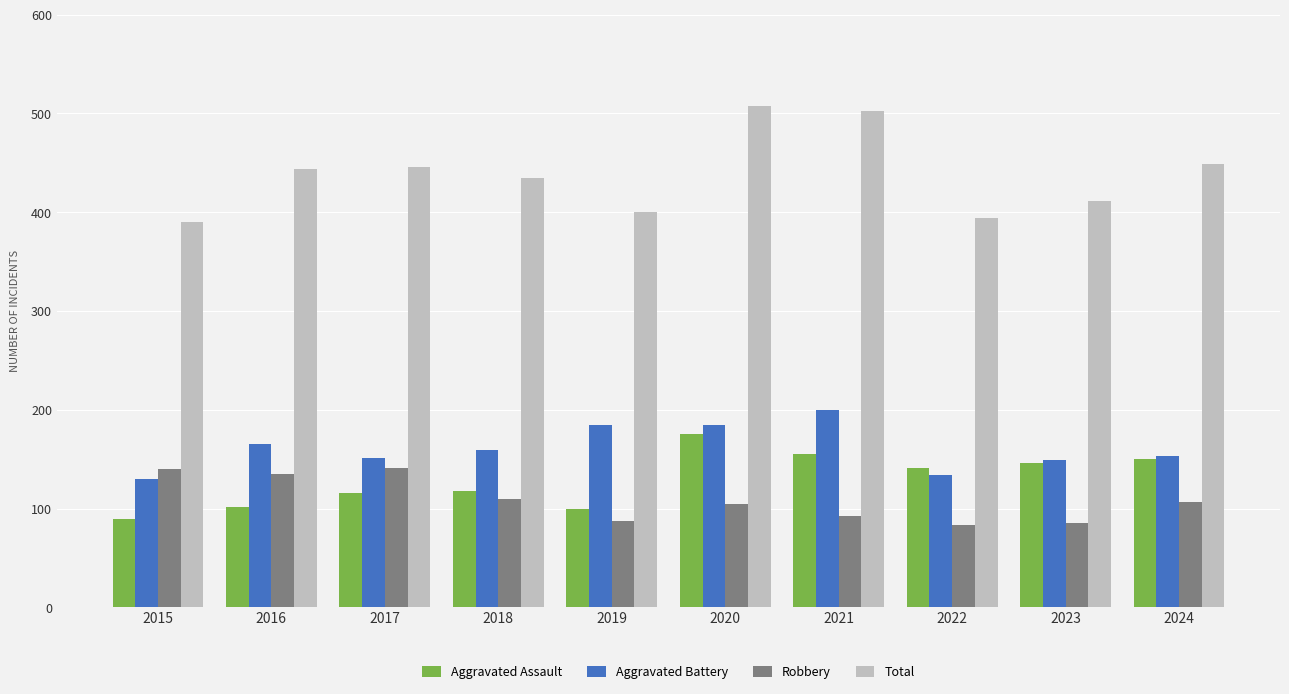

Which series has the largest range (max minus min)?

Total